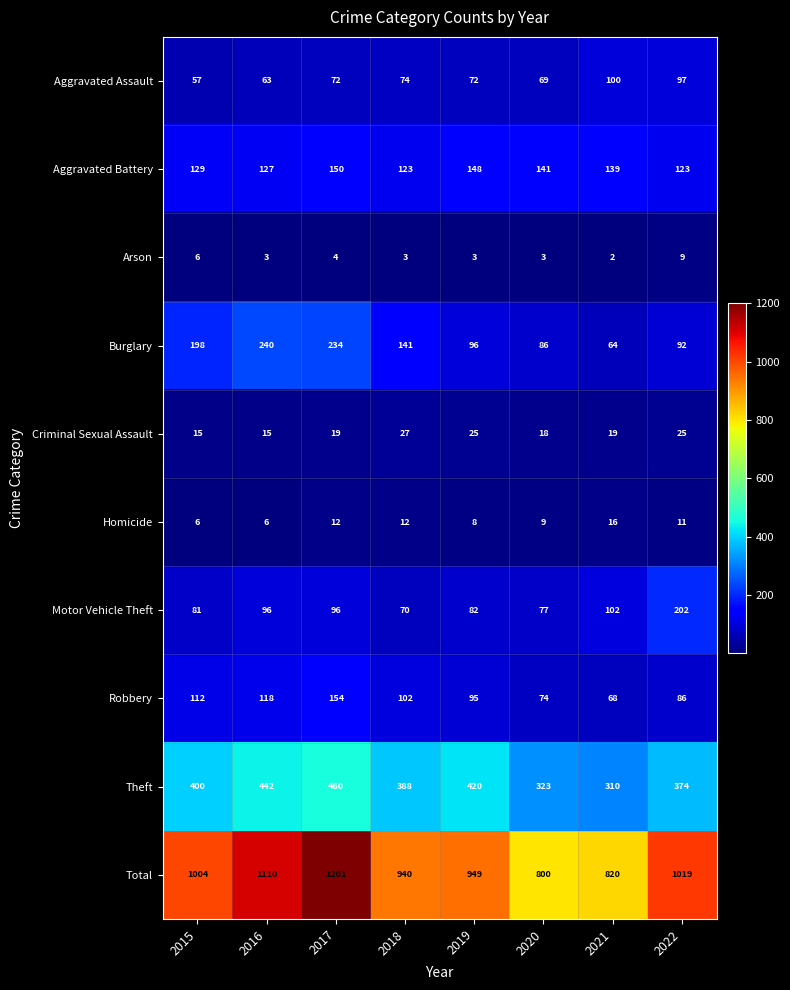

Which series has the largest total across all categories?

Total